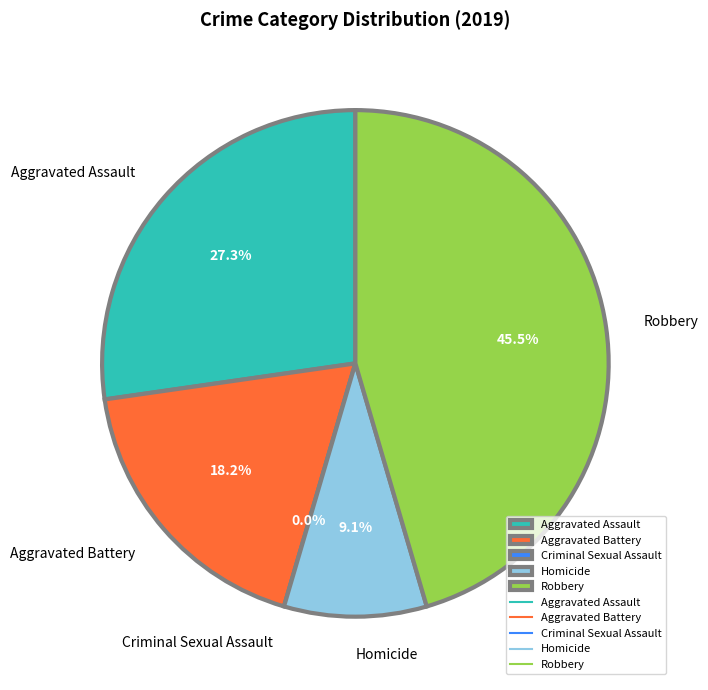

Which has a higher value, Aggravated Assault or Robbery?

Robbery